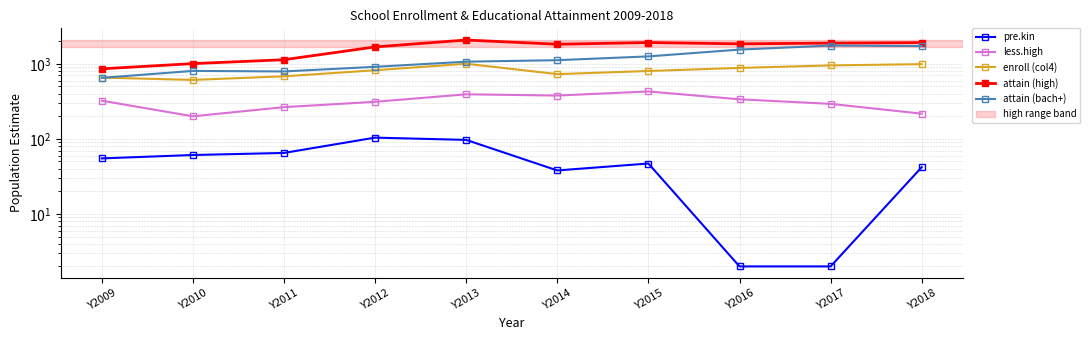

What is the total value across all series at Y2009?

2544